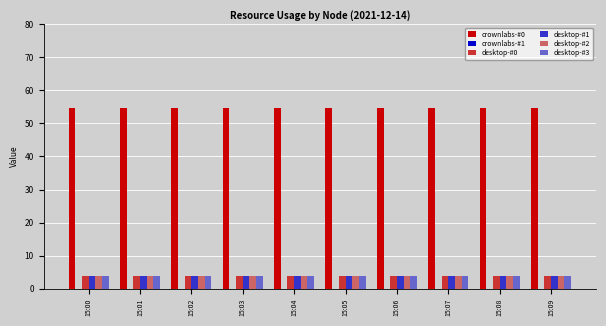

What is the total value across all series at 15:02?

69.8